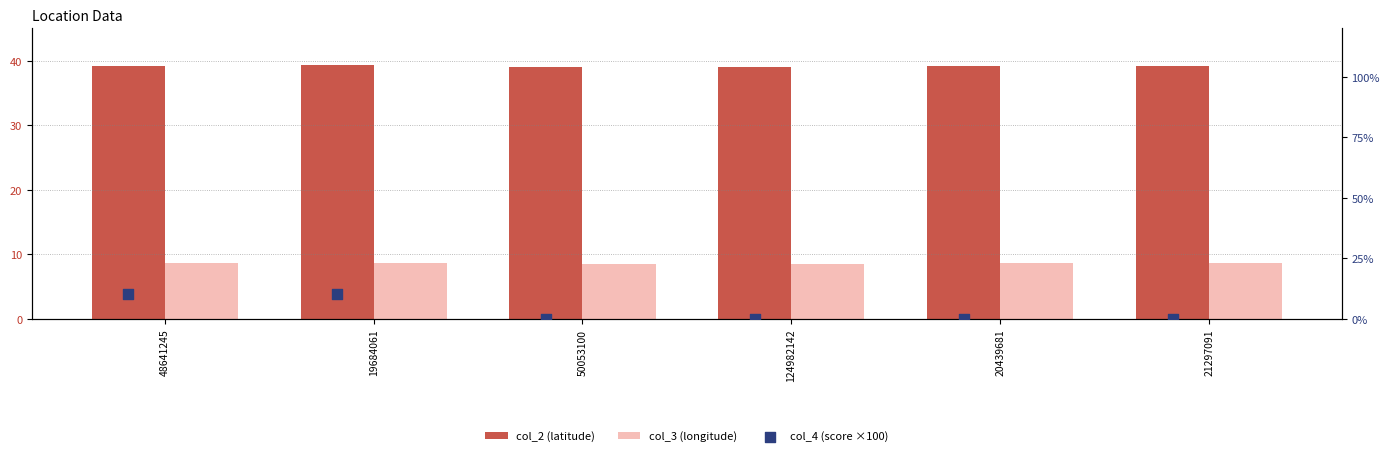

What is the total value across all series at 20439681?

47.9